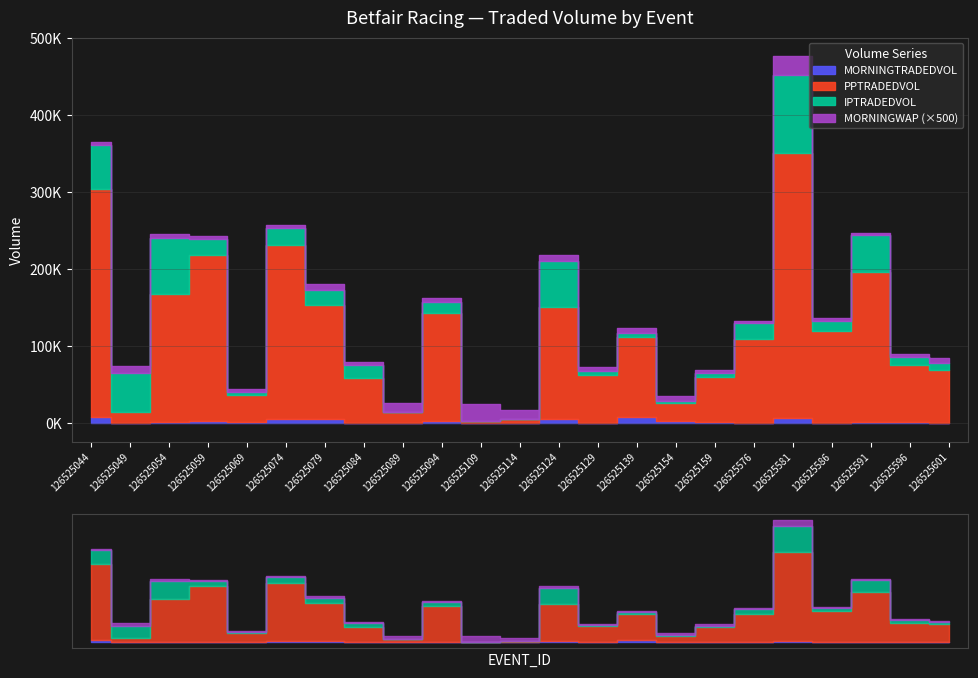

True or false: IPTRADEDVOL and MORNINGWAP intersect in this chart.

False